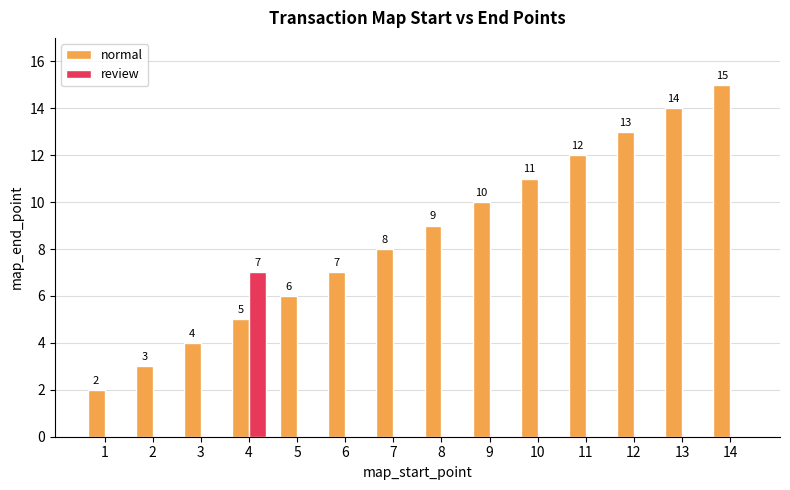

What are all the series names shown in the legend?

normal, review